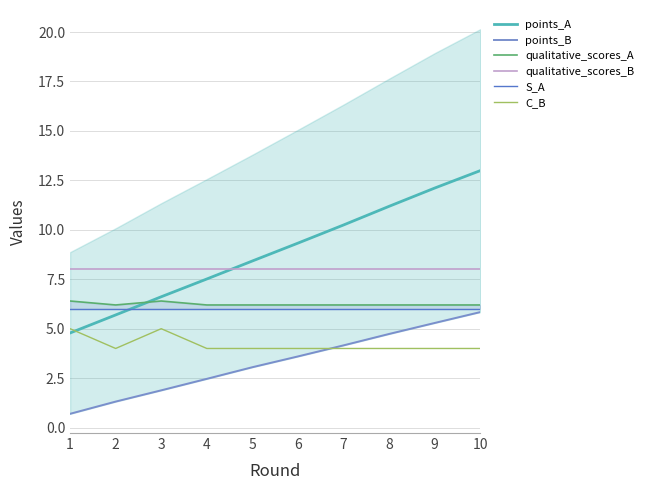

Which series has the widest spread of values?

points_A